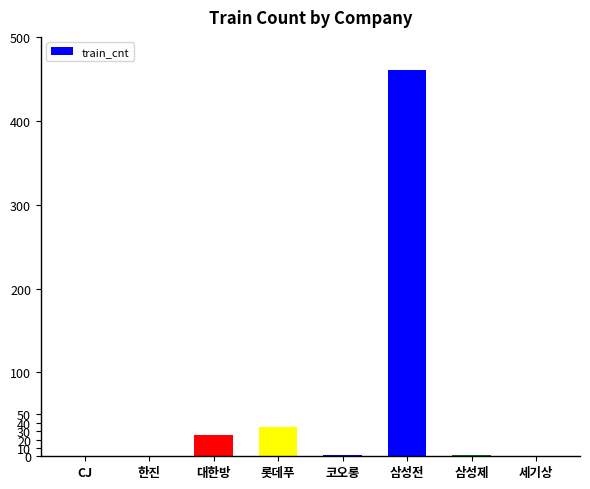

Which label corresponds to the largest value in the chart?

삼성전